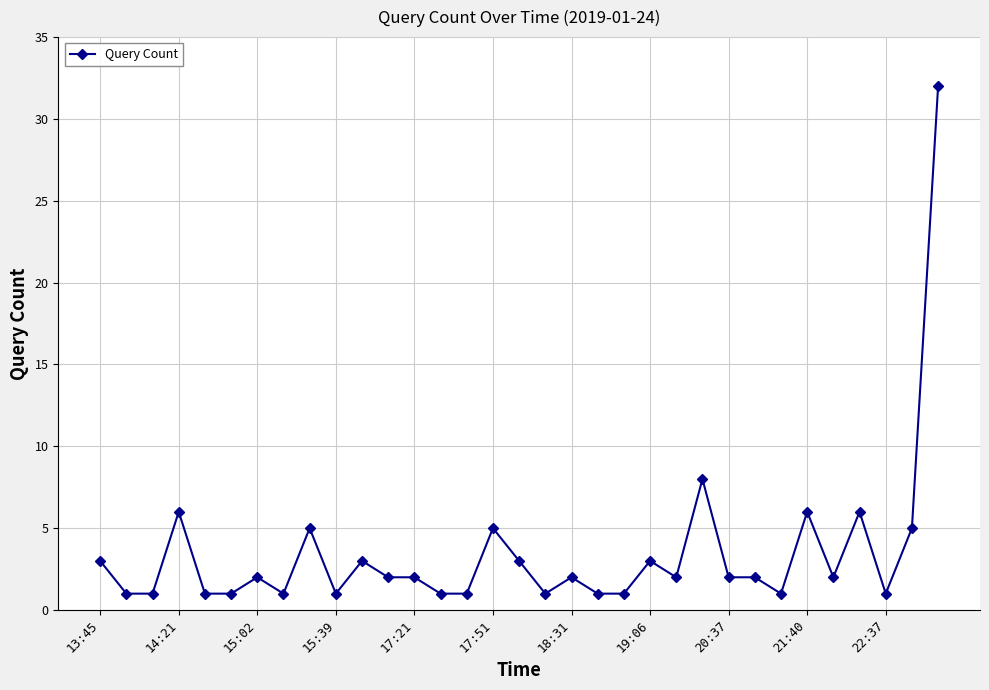

True or false: the data has more than 2 interior local peaks.

True